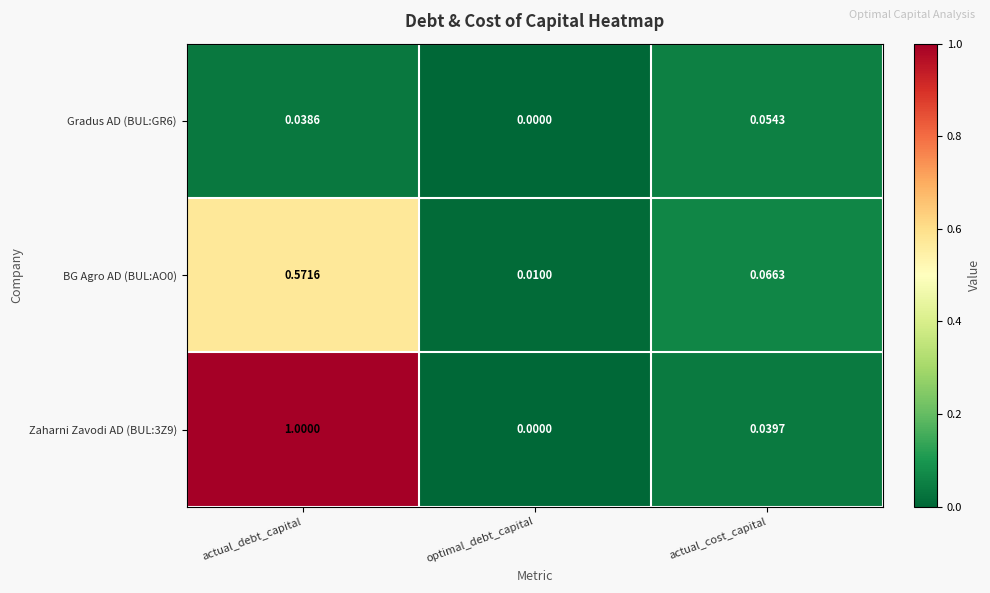

Is the value of Gradus AD (BUL:GR6) at optimal_debt_capital greater than the value of Zaharni Zavodi AD (BUL:3Z9) at actual_cost_capital?

No